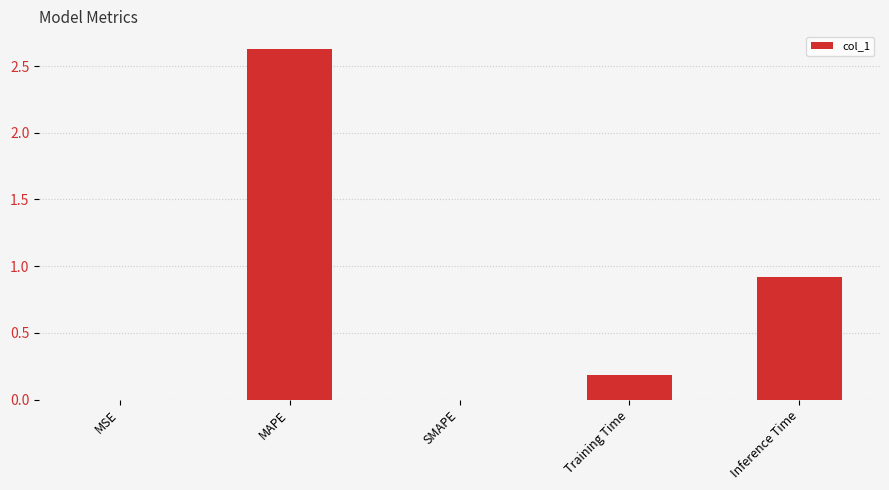

What is the change in value from SMAPE to Training Time?

+0.2